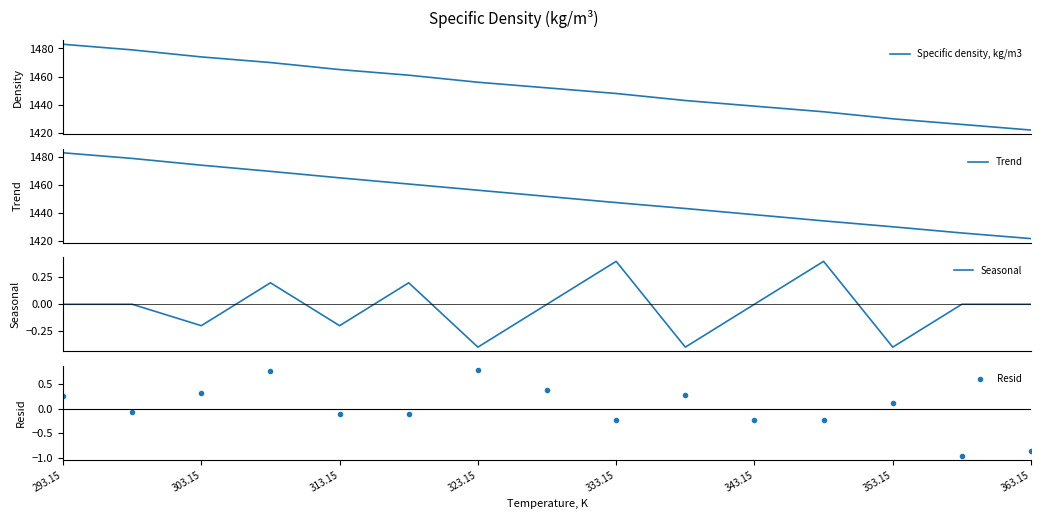

What is the maximum value for Trend?

1483.0